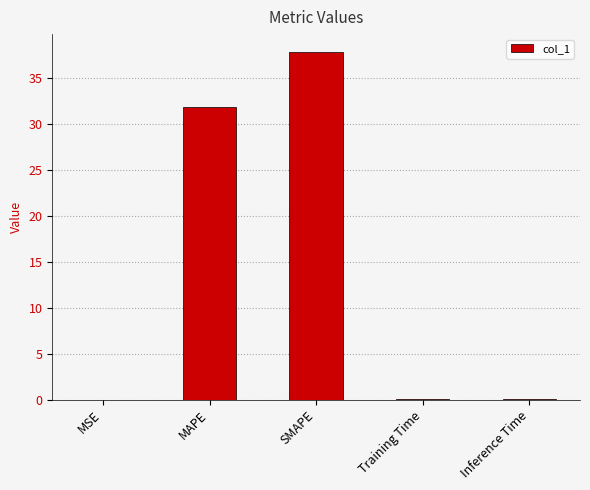

What is the maximum value shown in the chart?

37.9